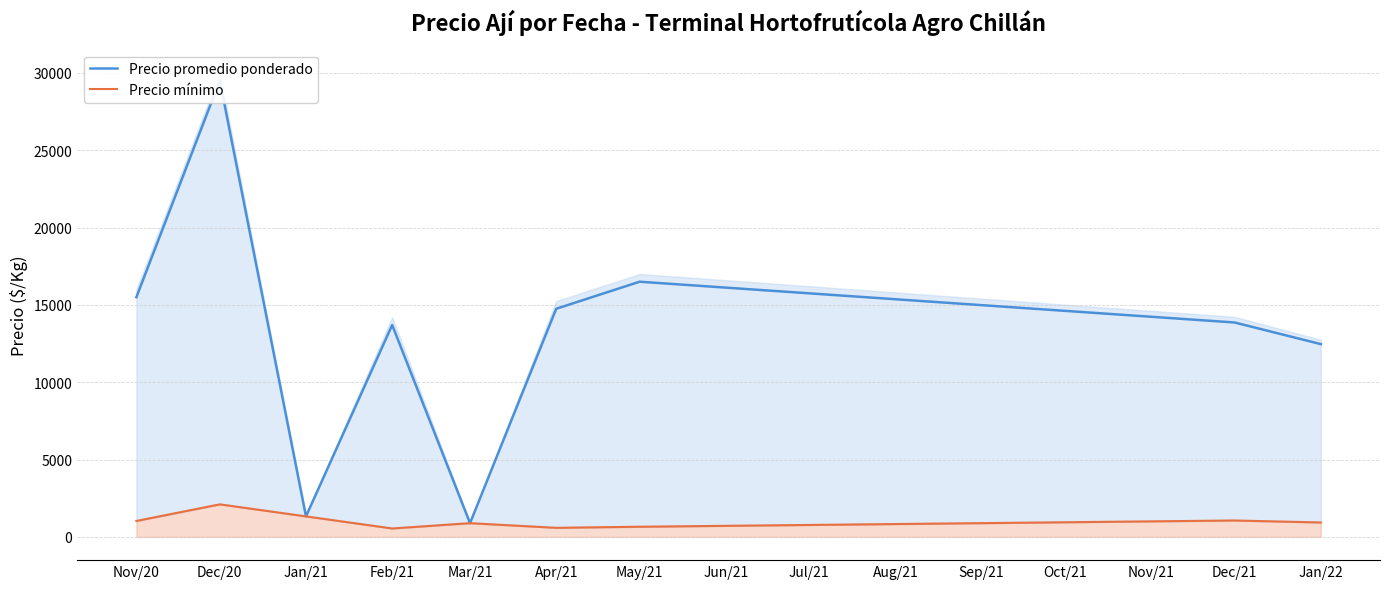

Rank the series at Jan/21 from lowest to highest value.

Precio promedio ponderado, Precio mínimo